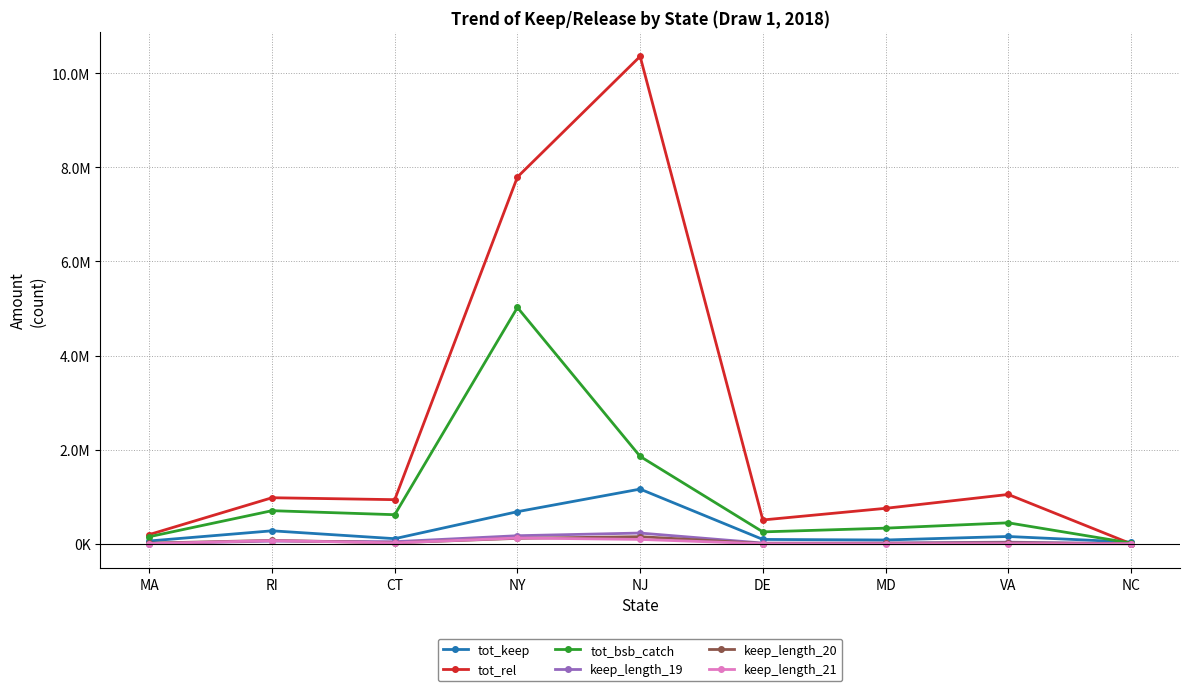

At NJ, list the series in order from largest to smallest.

tot_rel, tot_bsb_catch, tot_keep, keep_length_19, keep_length_20, keep_length_21